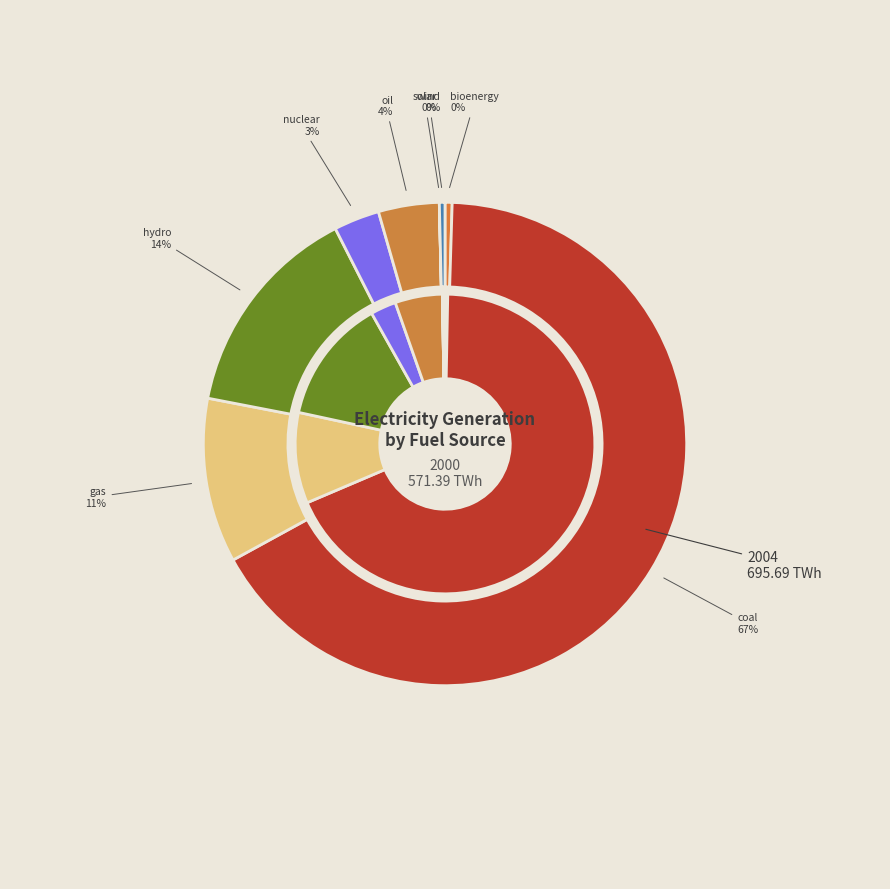

Is it true that solar is 1% of the pie?

False